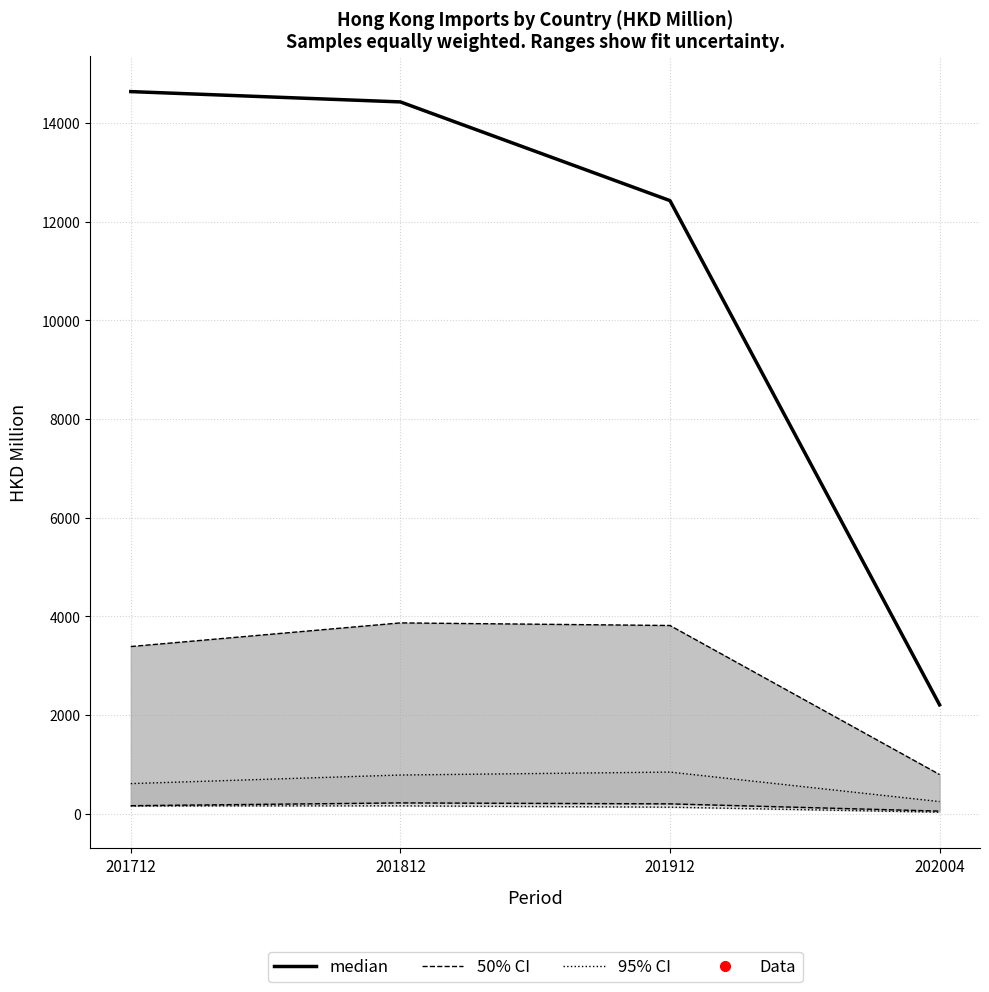

At 202004, list the series in order from smallest to largest.

95% CI, 50% CI, median